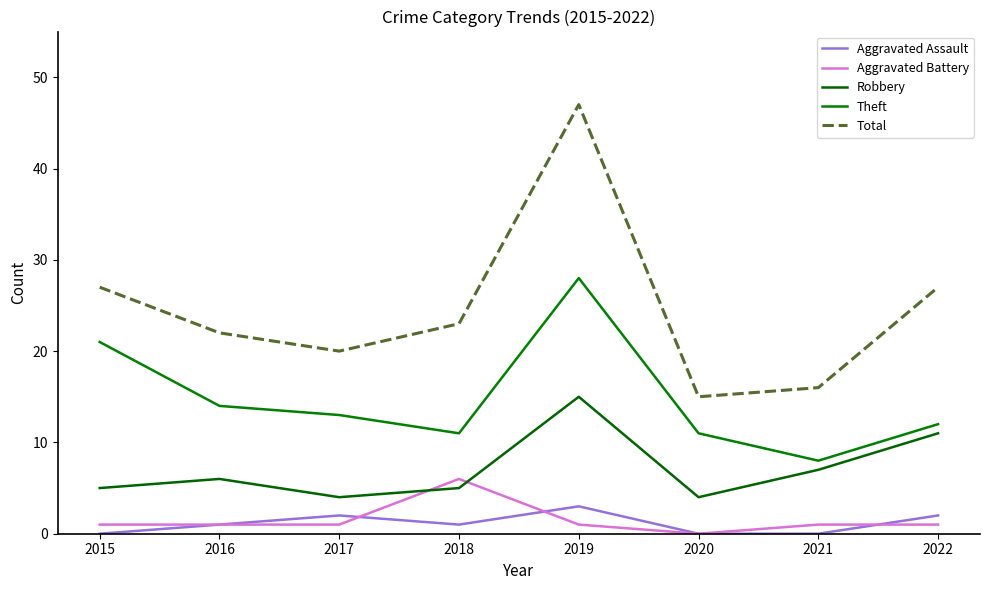

How many categories are shown in the chart?

8